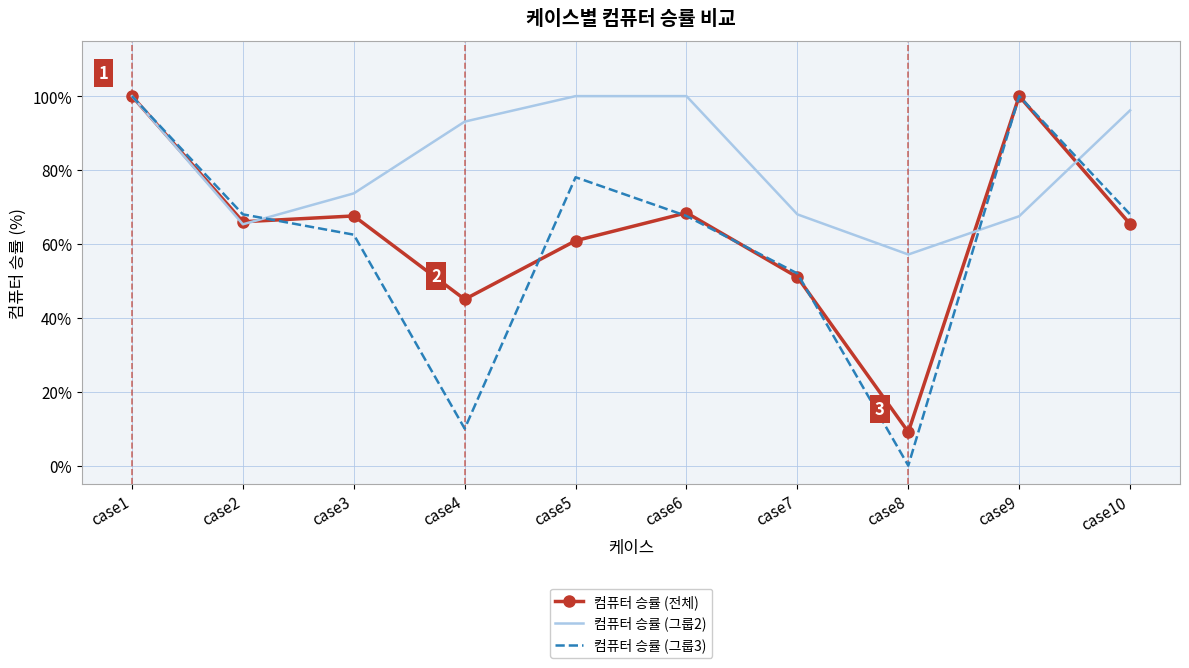

Which series has the widest spread of values?

컴퓨터 승률 (그룹3)